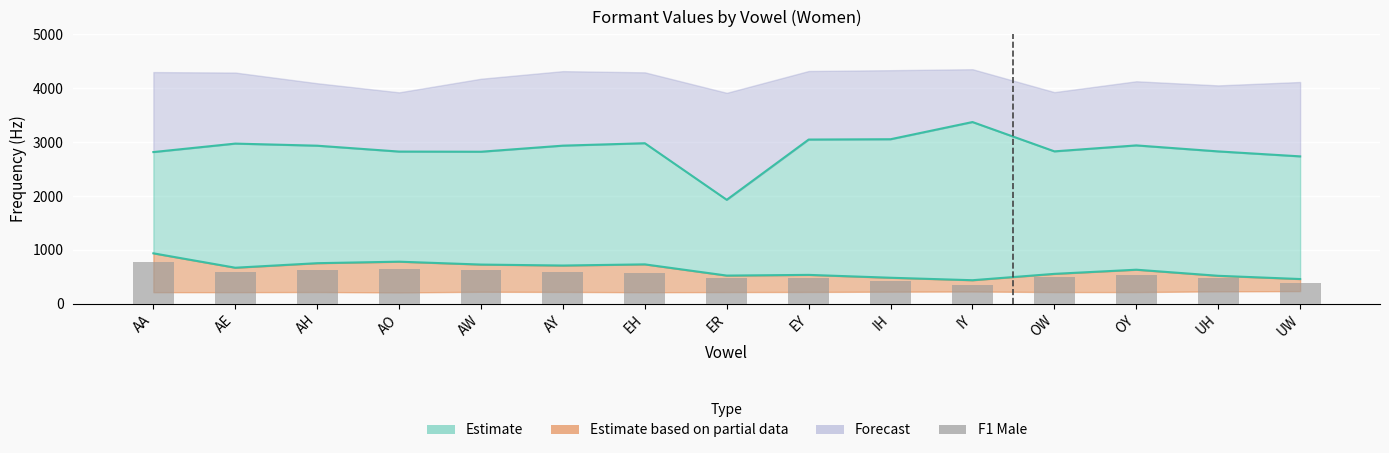

The chart shows a value of 491.2 at IY. True or false?

False